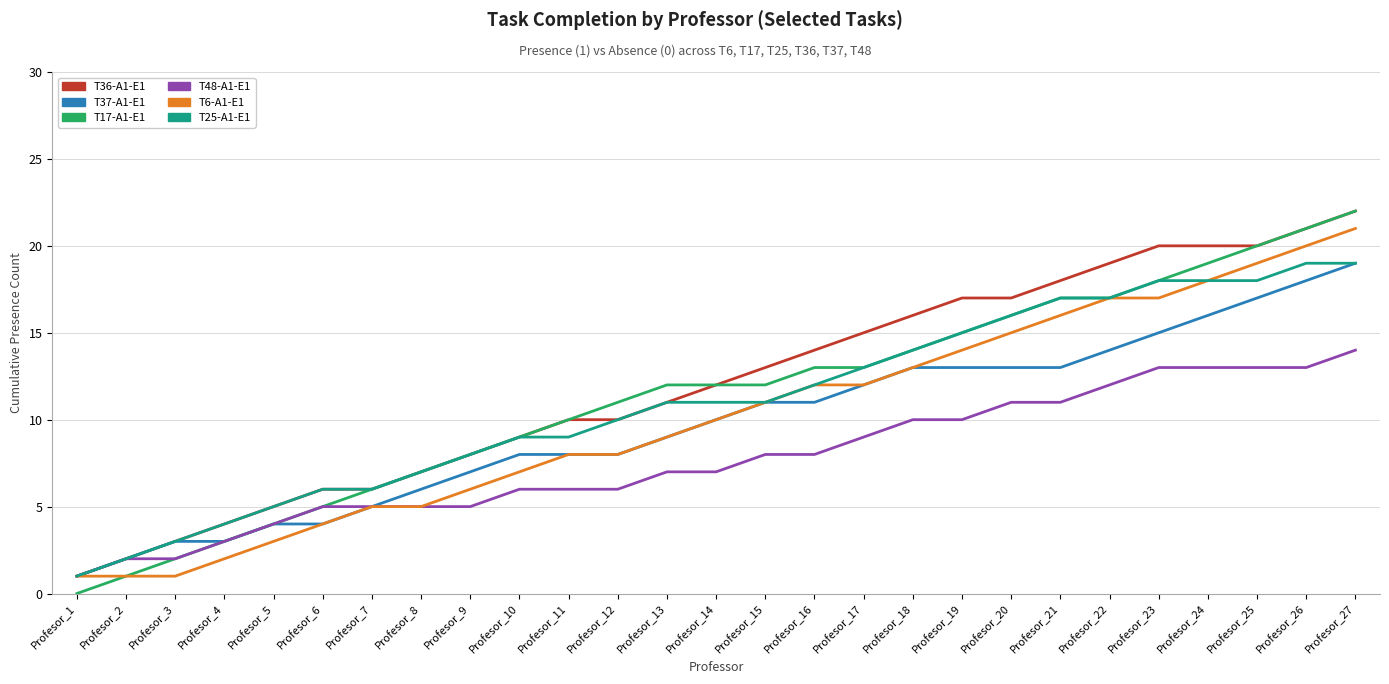

Which series has the widest spread of values?

T17-A1-E1